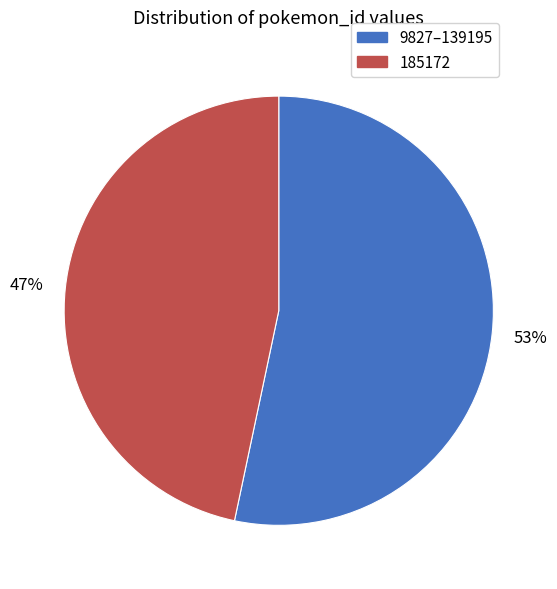

Which category has the smallest portion of the pie?

185172